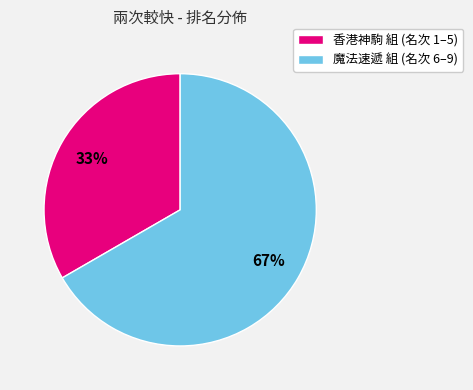

What percentage is the 魔法速遞 組 (名次 6–9) slice, to the nearest percent?

67%